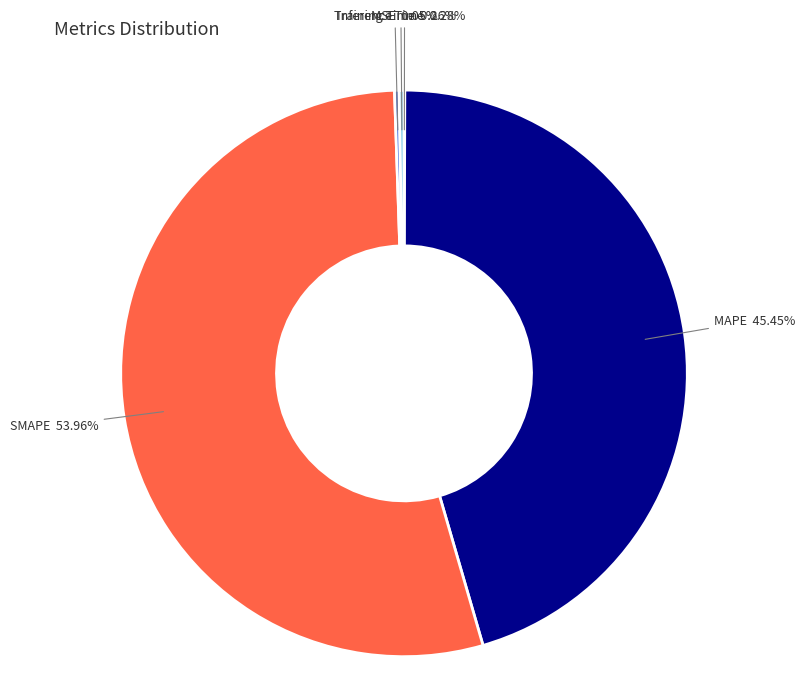

Which slice is the largest?

SMAPE